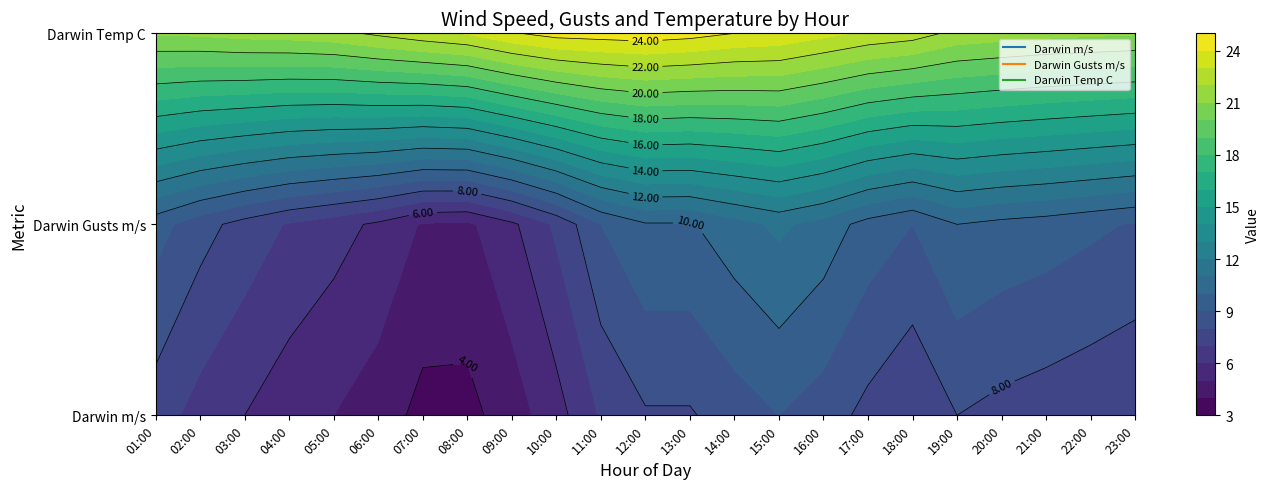

Reading left to right, what are all the values shown in this chart?

01:00: 7.5	6.6	6.0	5.4	5.0	4.5	3.7	3.7	4.5	5.6	7.1	7.9	7.9	8.5	9.0	8.5	7.7	7.1	8.0	7.7	7.5	7.3	7.1
02:00: 9.4	8.4	7.6	6.9	6.4	5.8	4.9	4.8	5.8	7.2	9.0	9.9	9.9	10.6	11.2	10.6	9.6	9.0	10.0	9.7	9.5	9.2	8.9
03:00: 21.1	21.2	21.4	21.5	21.7	22.2	22.7	23.1	23.9	24.4	24.5	24.6	24.4	24.0	23.8	23.3	22.8	22.5	21.7	21.5	21.3	21.2	21.1